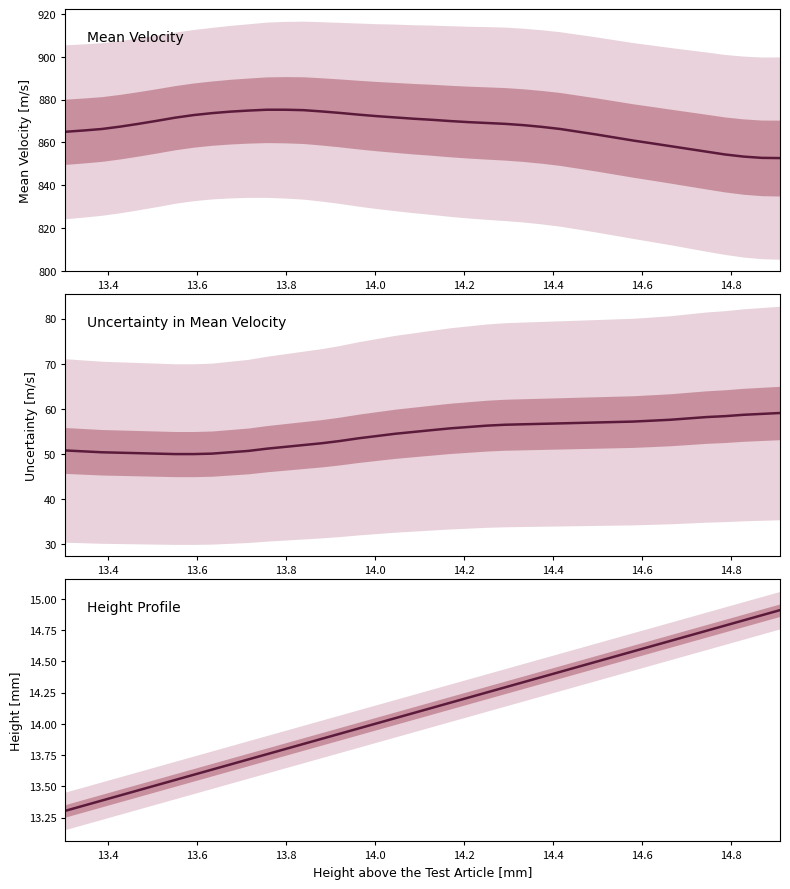

What is the difference between the second highest and minimum values in the Mean Velocity series?

22.6